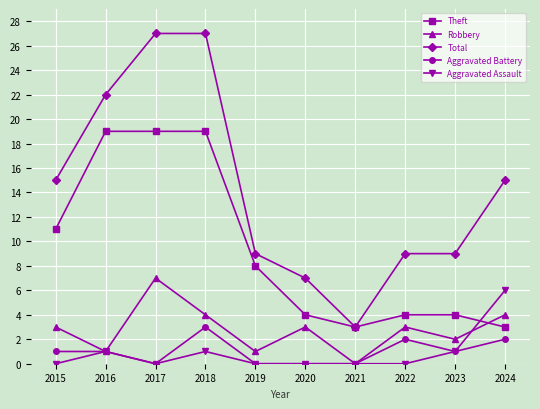

Read the Total value at 2016, to the nearest 10.

20